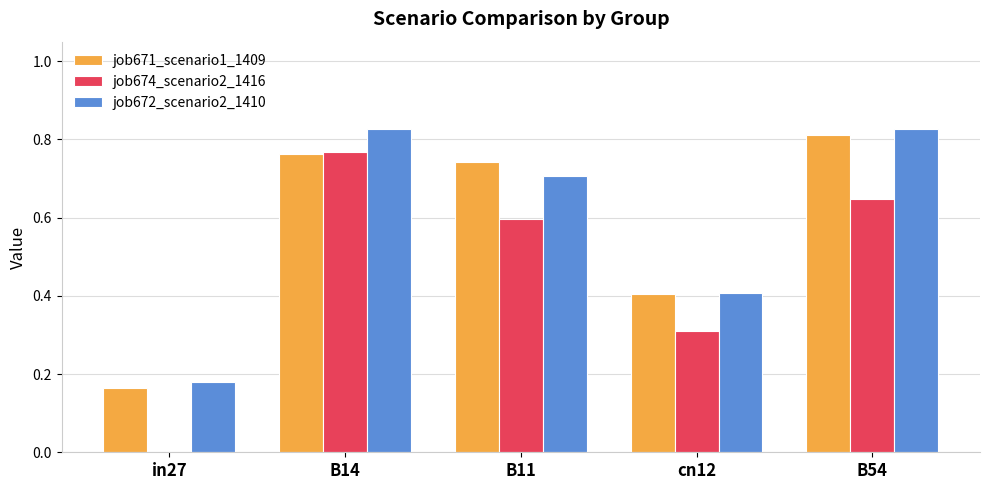

At which label is job671_scenario1_1409 closest to 0?

in27